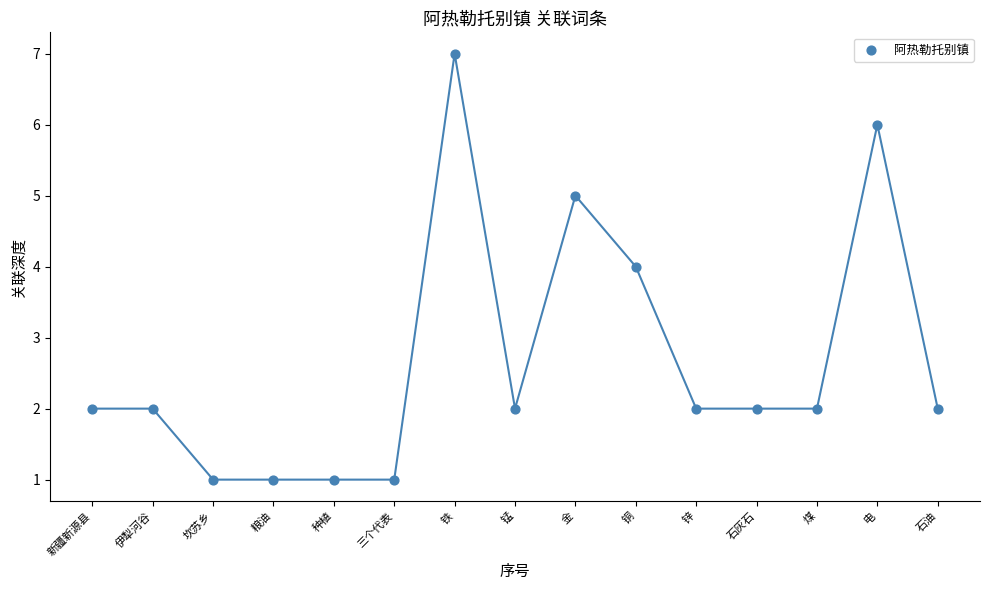

What is the range of X values (max minus min)?

14